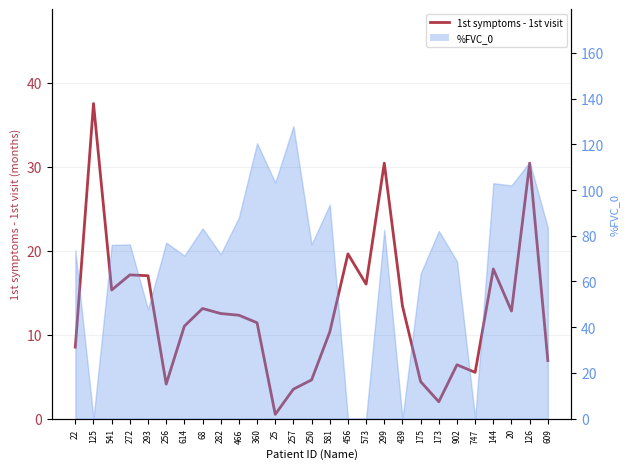

Reading left to right, list all the values displayed in this chart.

8.5	37.5	15.3	17.1	17.0	4.1	11.0	13.1	12.5	12.3	11.4	0.5	3.5	4.6	10.3	19.6	16.0	30.4	13.4	4.4	2.0	6.4	5.5	17.8	12.8	30.4	6.9